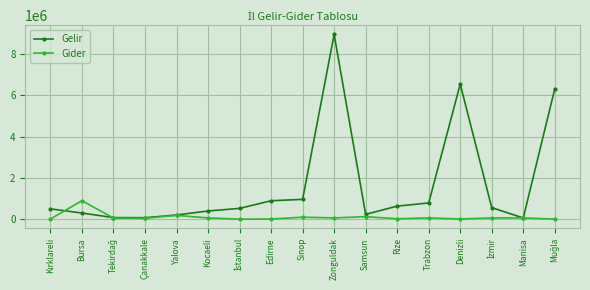

What is the label of the 10th point from the left?

Zonguldak